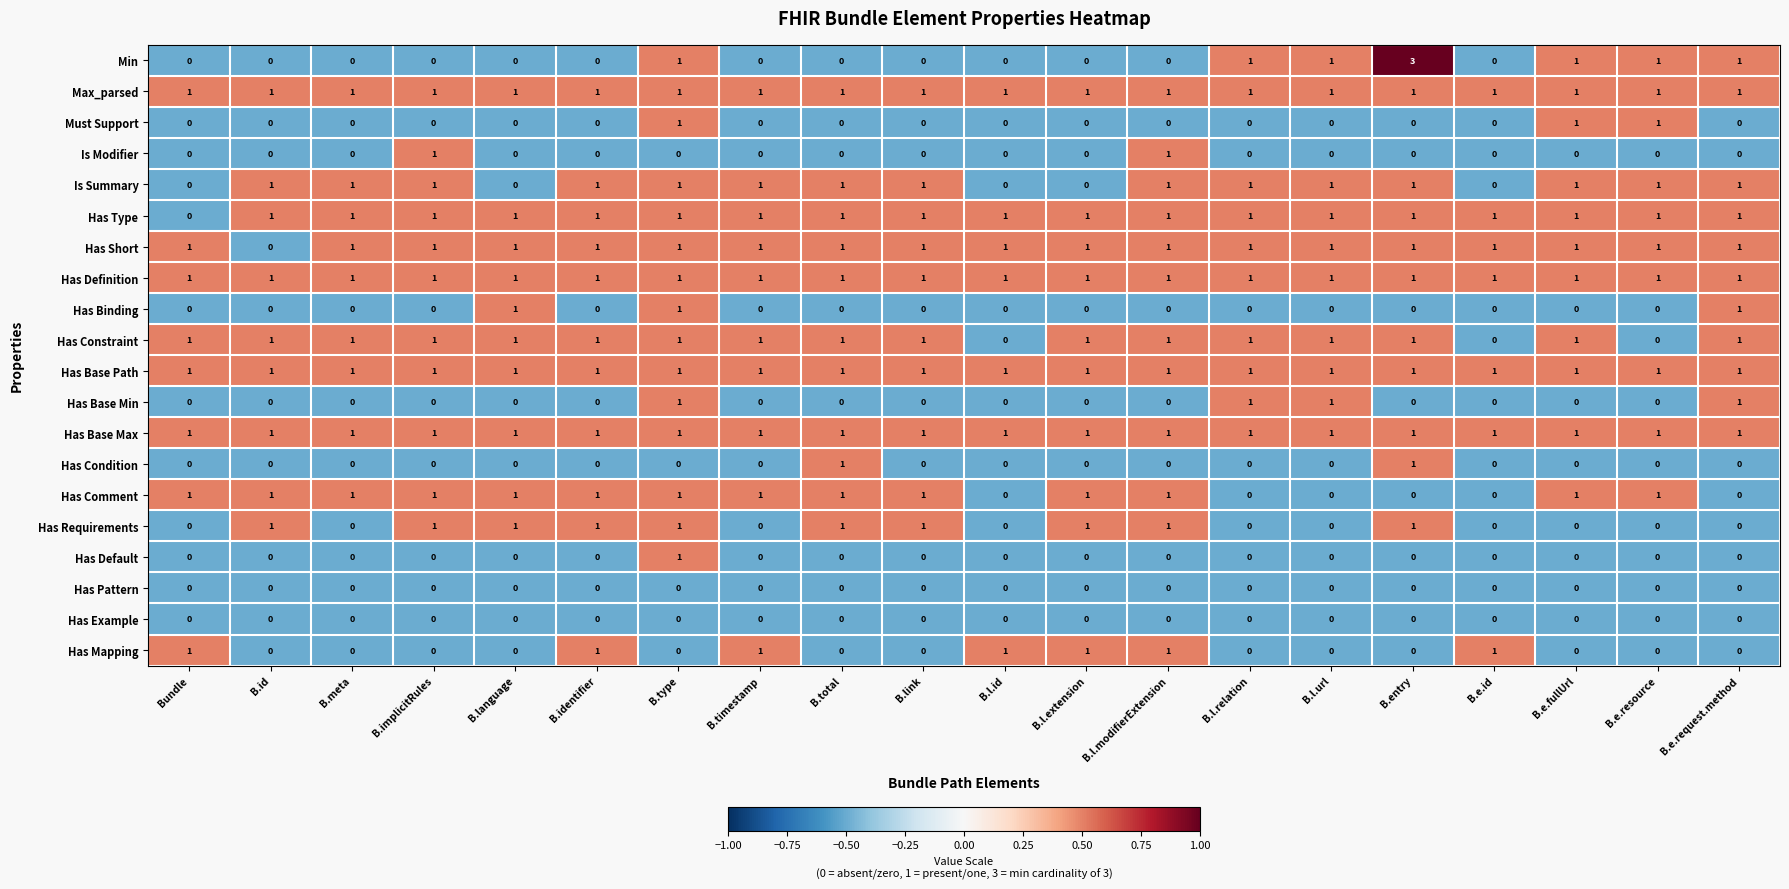

The Has Default series shows 0 at B.l.extension. True or false?

True